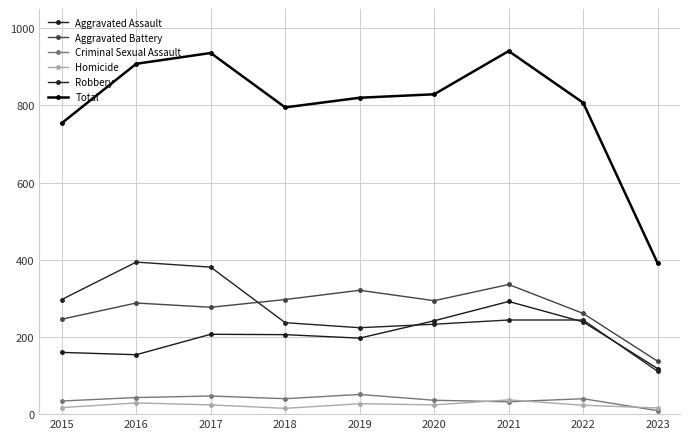

Is it true that Homicide equals 48 at 2021?

False